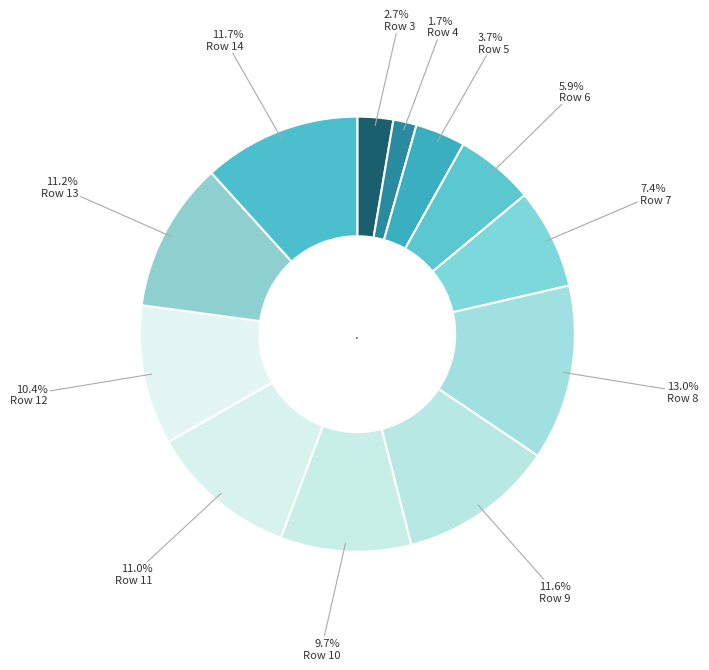

What is the largest slice in the pie chart?

Row 8